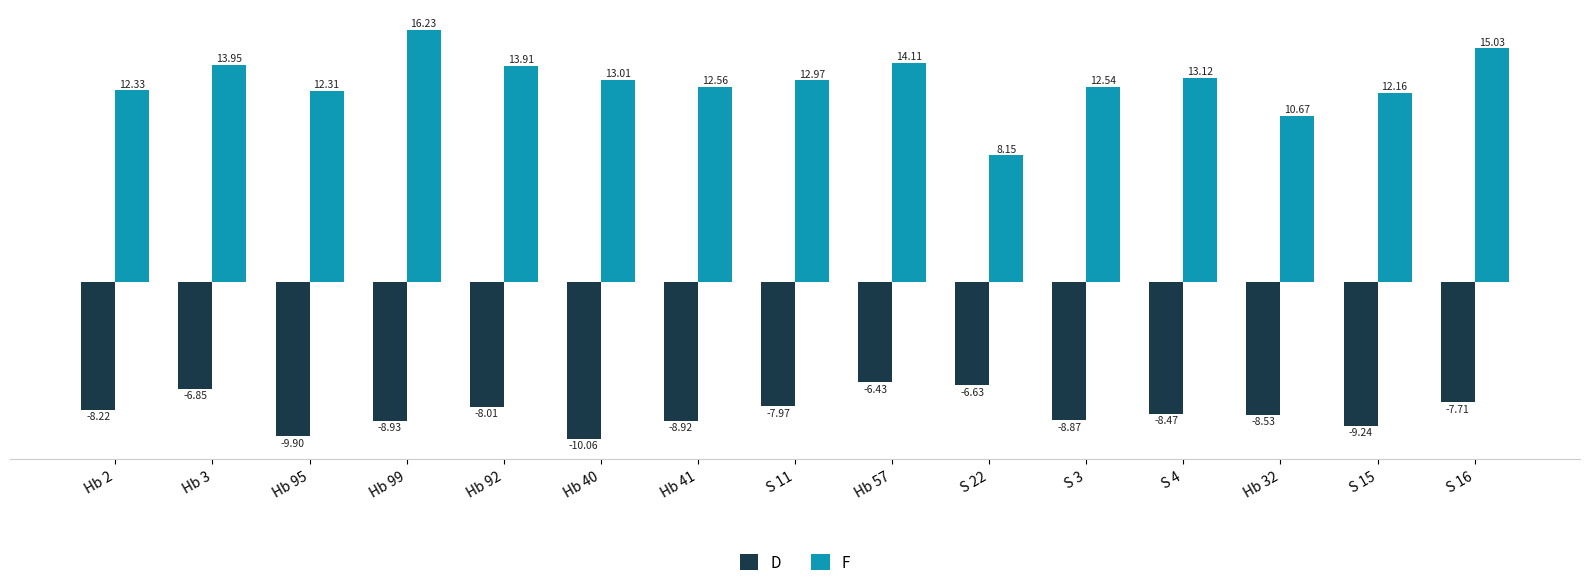

What is the value of the D bar at the 9th from the left?

-6.4